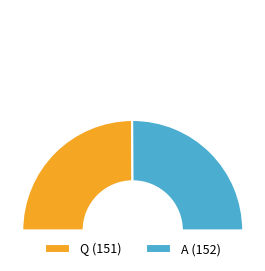

To the nearest percent, what percentage of the pie is A?

50%